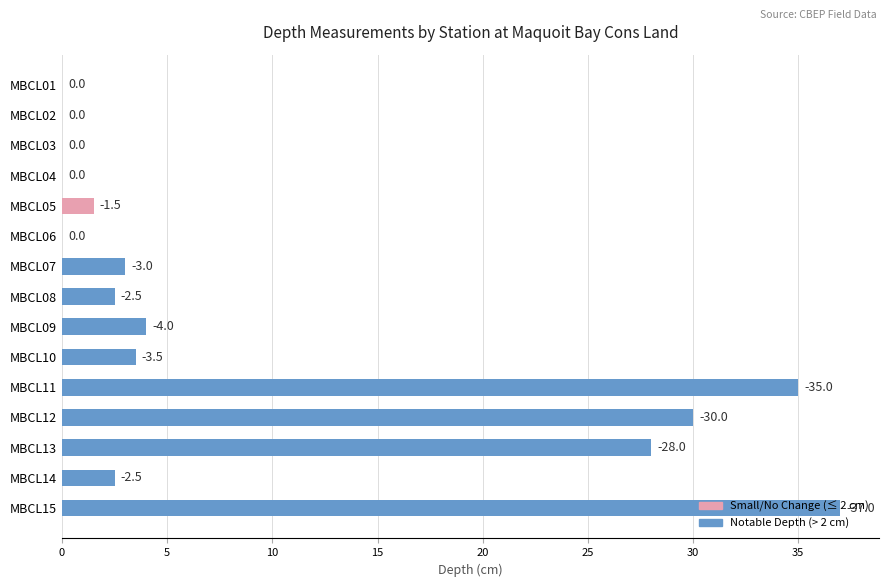

Are the bars horizontal?

Yes